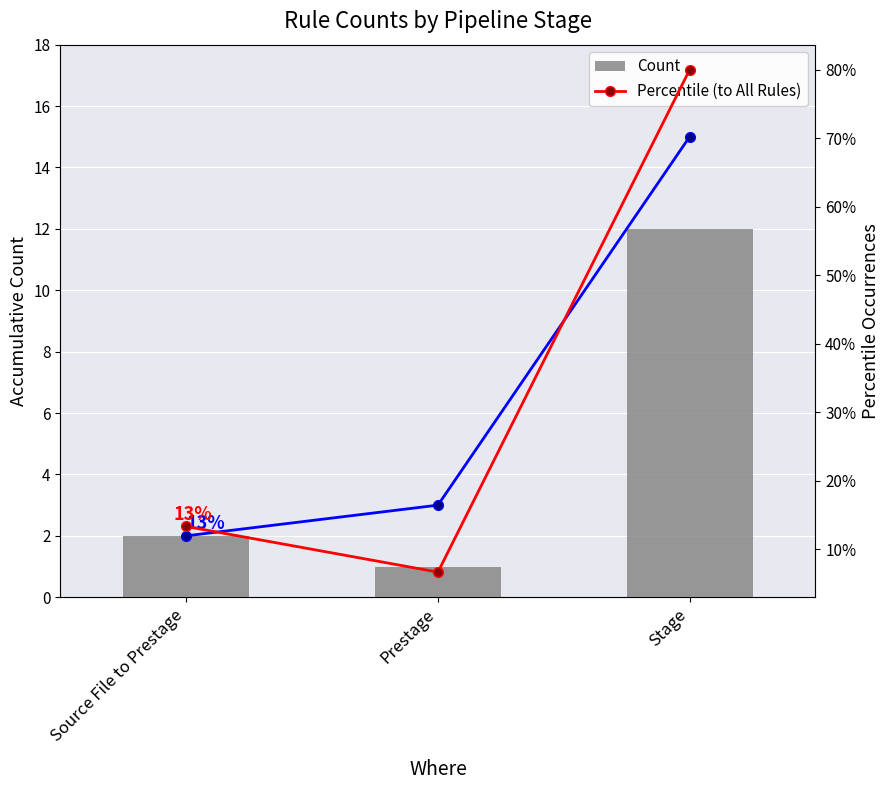

At which label does Count first exceed 2?

Stage